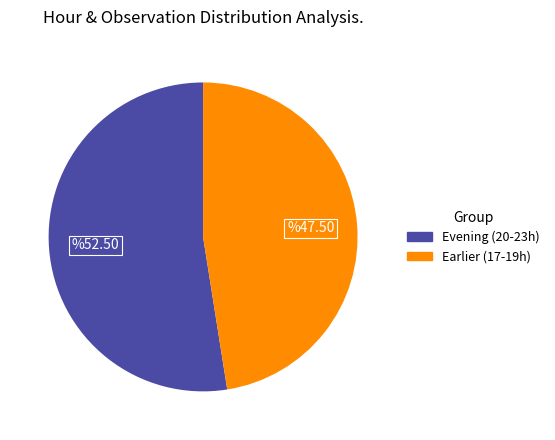

Is there a majority slice in this chart?

Yes